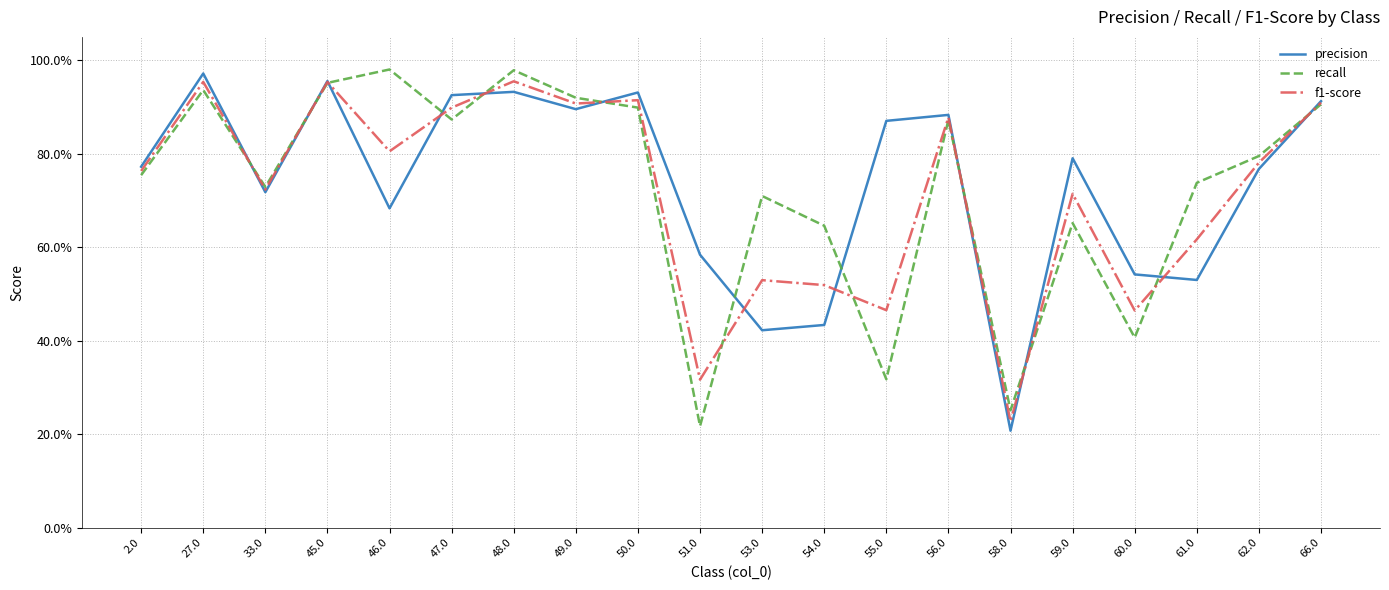

Between 27.0 and 49.0, which series saw the biggest shift?

precision